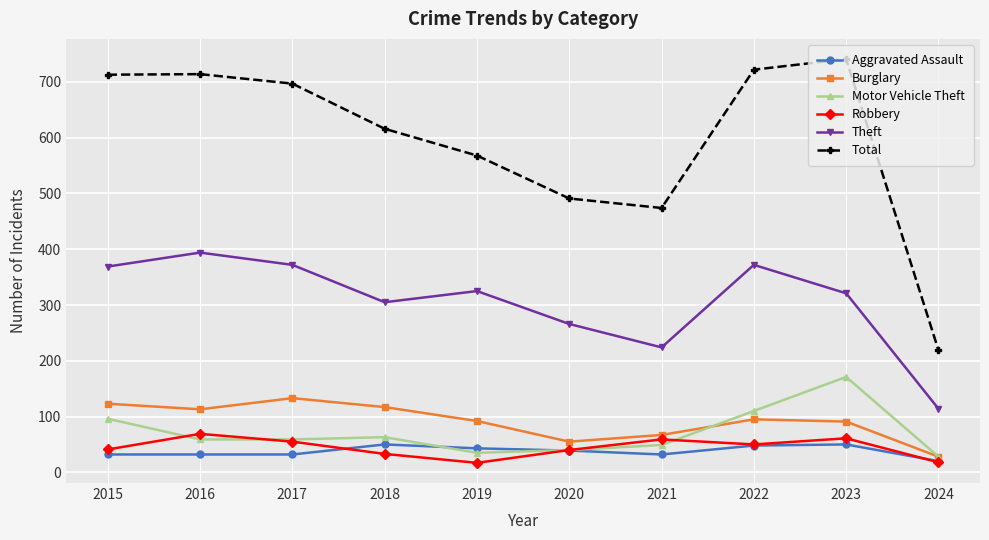

What is the smallest value displayed?

17